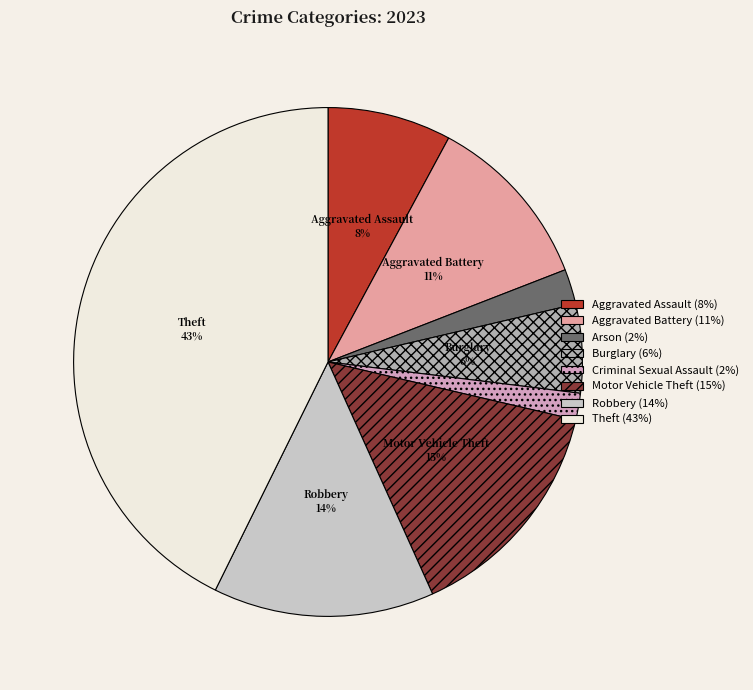

Rank the categories by value from lowest to highest.

Criminal Sexual Assault, Arson, Burglary, Aggravated Assault, Aggravated Battery, Robbery, Motor Vehicle Theft, Theft